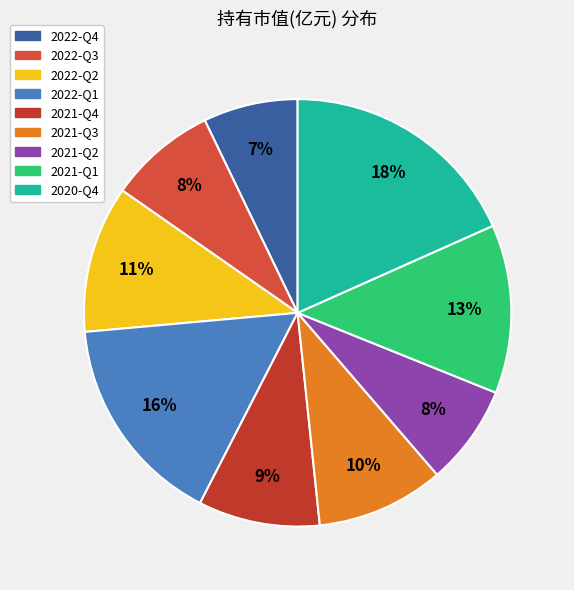

Count the number of slices in the pie.

9